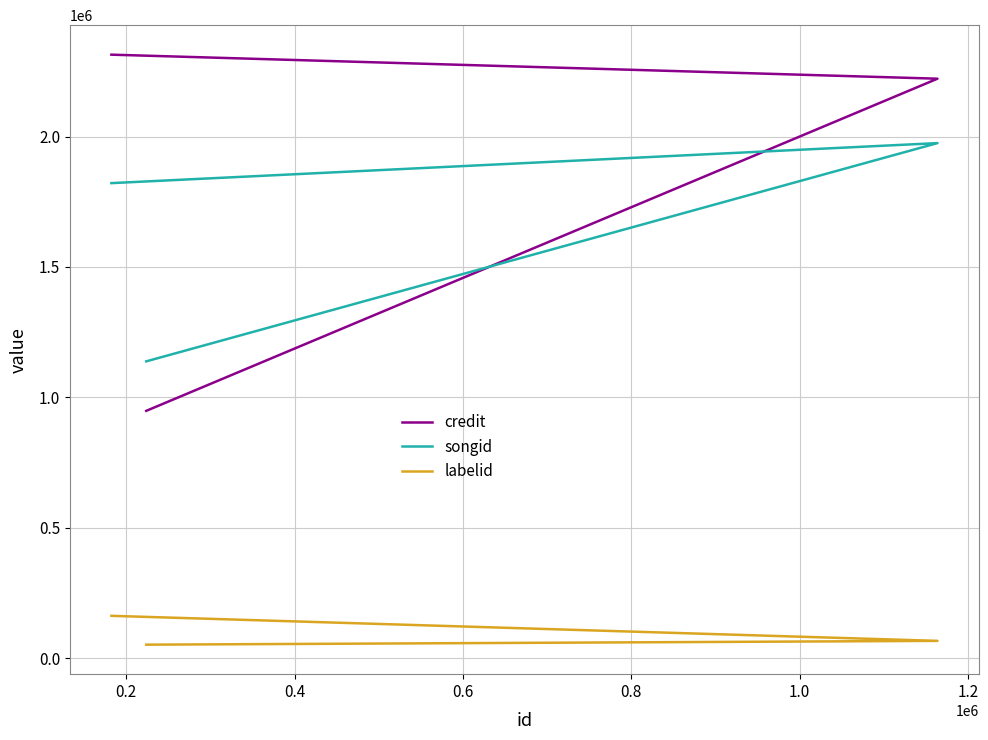

What is the lowest value of the songid series?

1138362